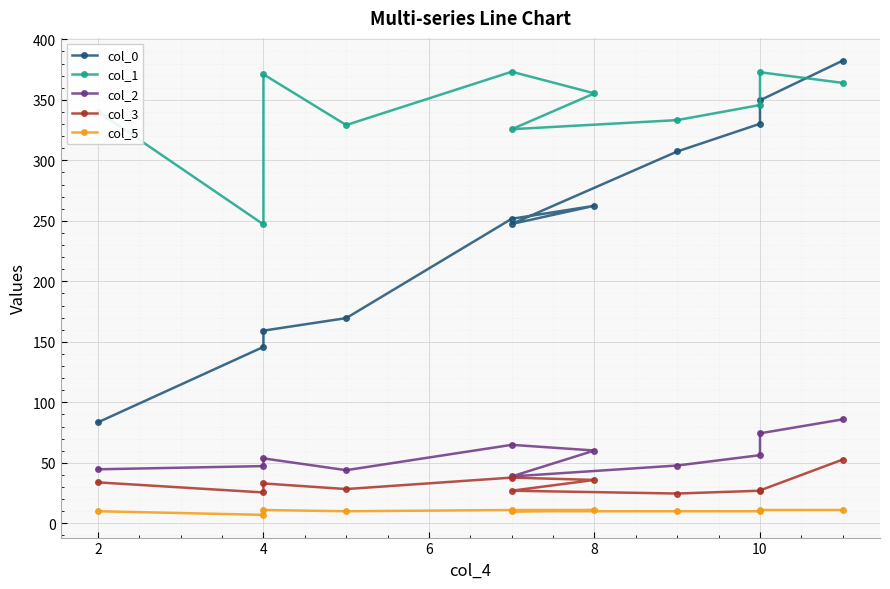

How many categories are shown in the chart?

11